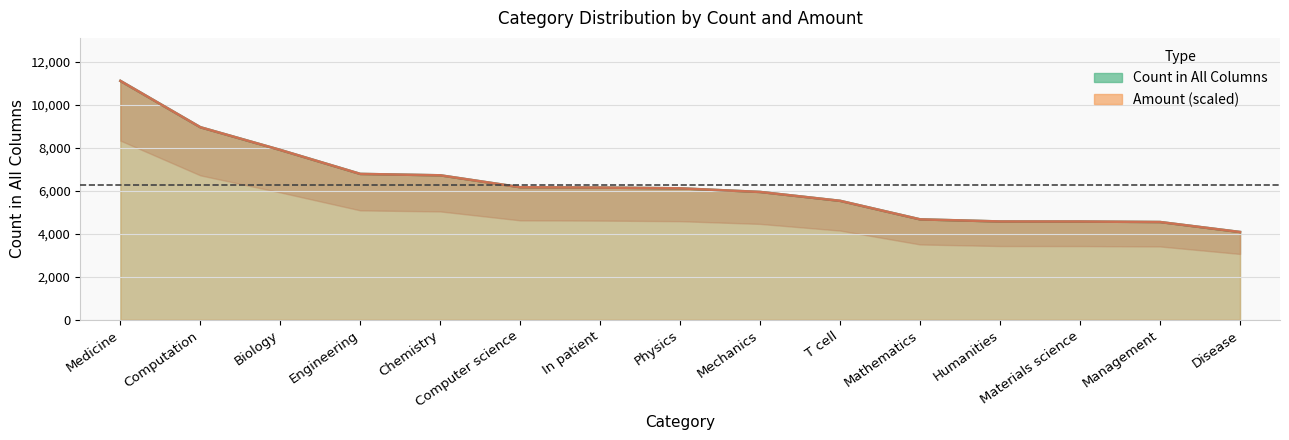

At which label does Amount reach its peak?

Medicine